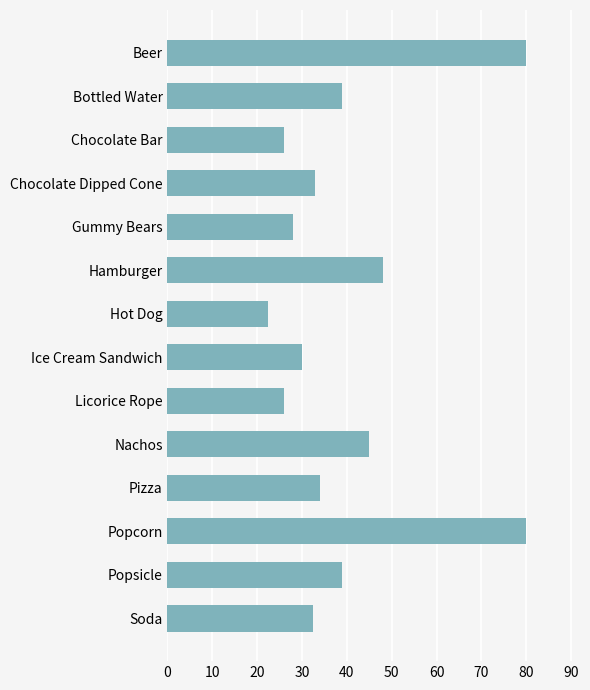

Approximately how many times larger is the value at Chocolate Bar compared to Chocolate Dipped Cone?

0.8